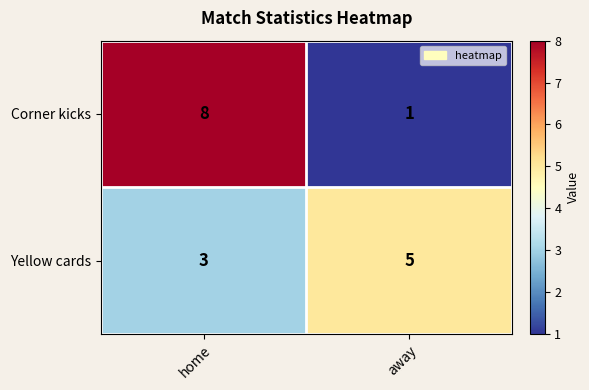

What is the spread (max minus min) of values at away?

4